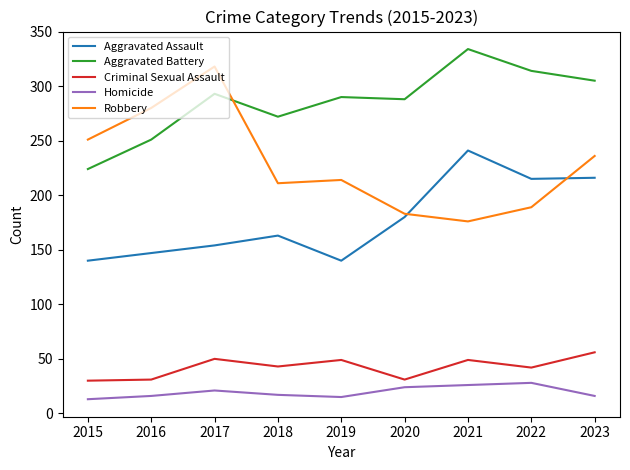

What is the total value across all series at 2021?

826